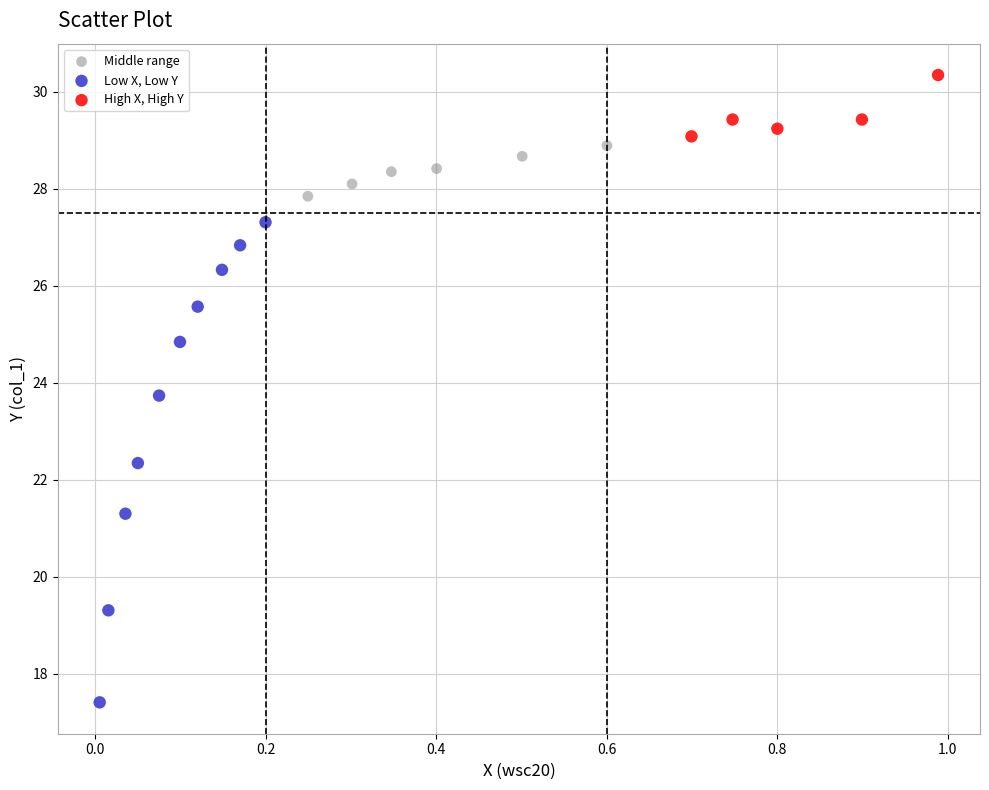

Which series has the largest Y range (max minus min)?

Low X, Low Y